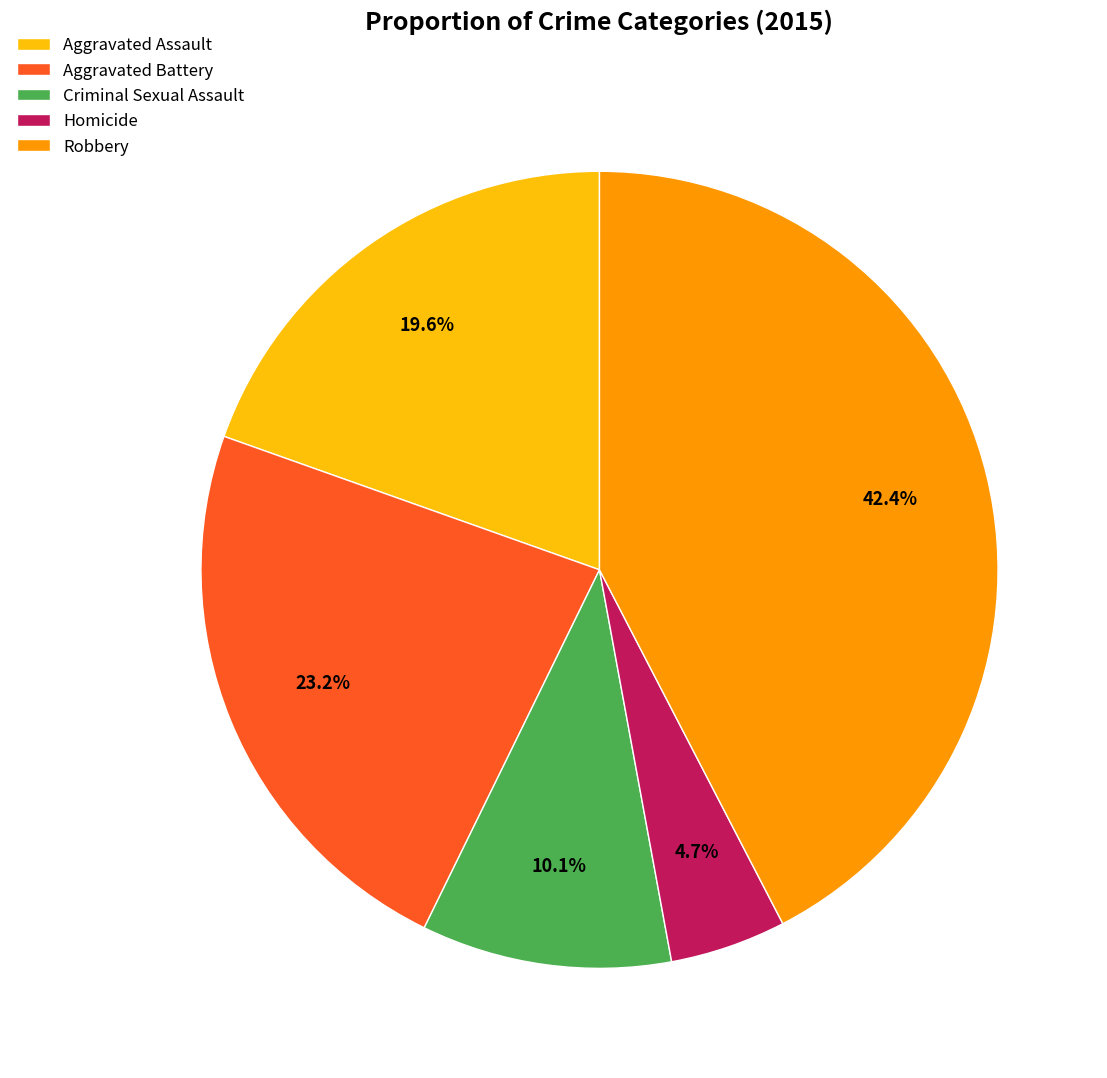

What portion of the pie excludes Robbery?

57.6%